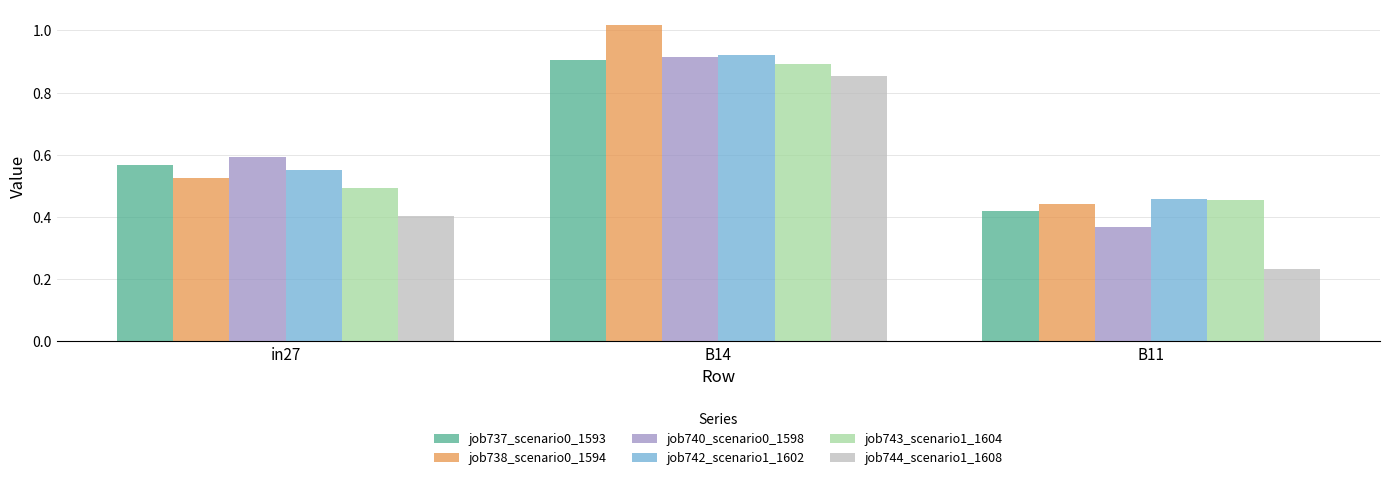

What is the difference between the job740_scenario0_1598 values at in27 and B14?

0.3